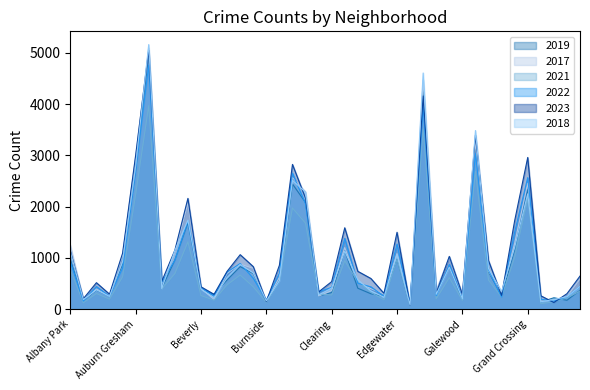

What position from the left is Grand Boulevard?

35